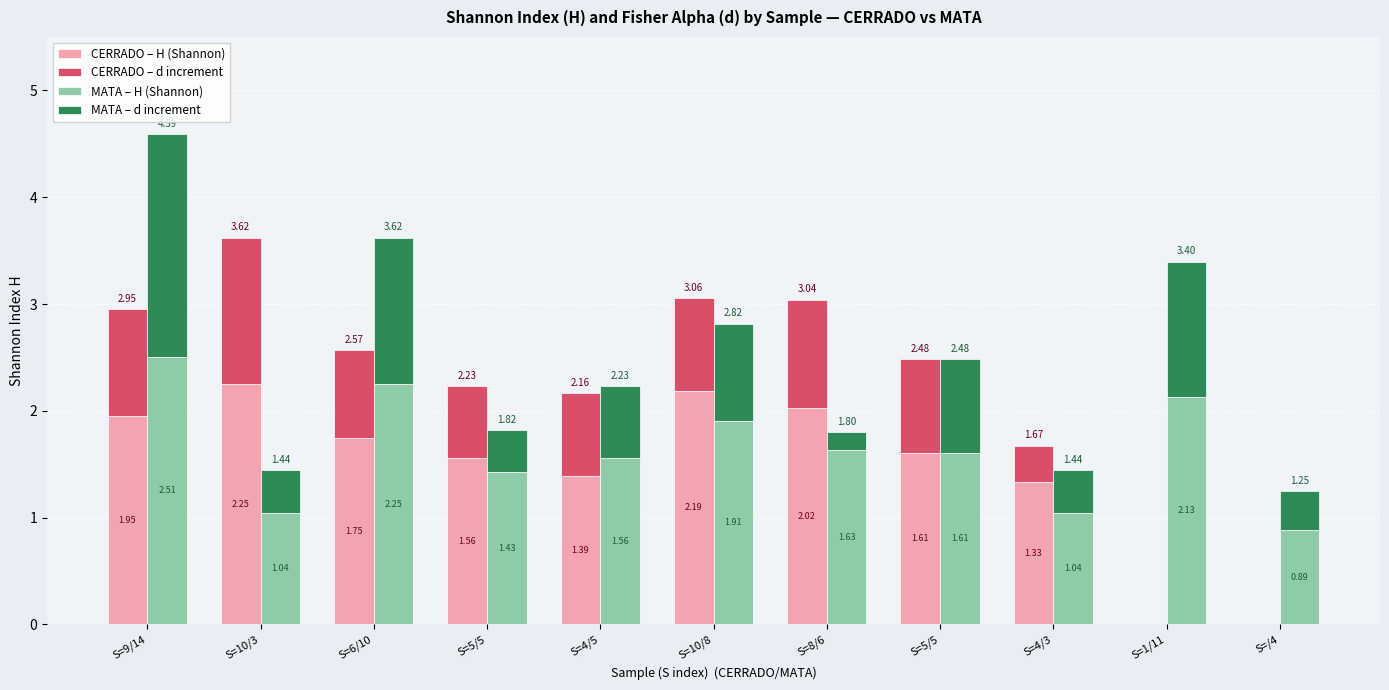

Which series has the largest range (max minus min)?

CERRADO – H (Shannon)